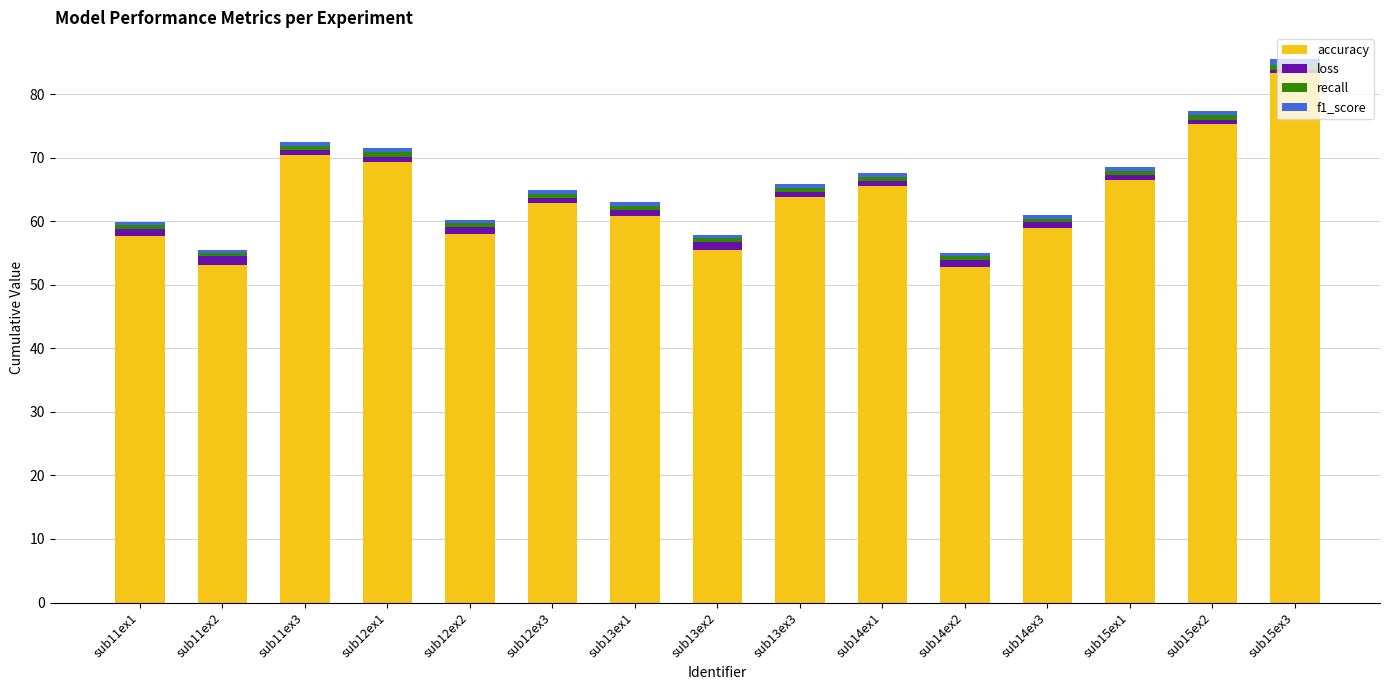

The value of accuracy at sub15ex2 is 26.7. True or false?

False